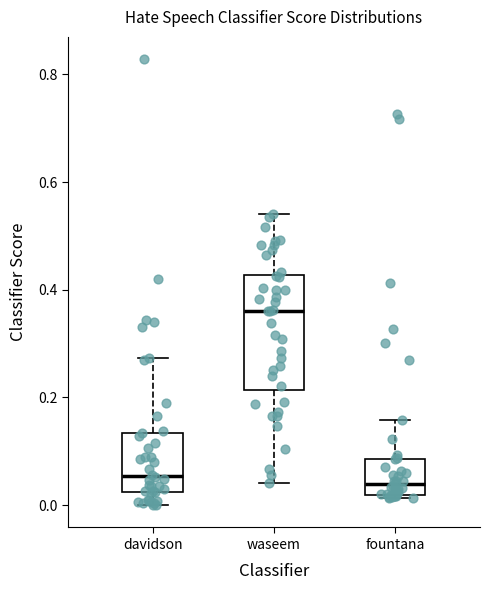

Comparing the boxes themselves (not the whiskers), which one is the tallest?

waseem